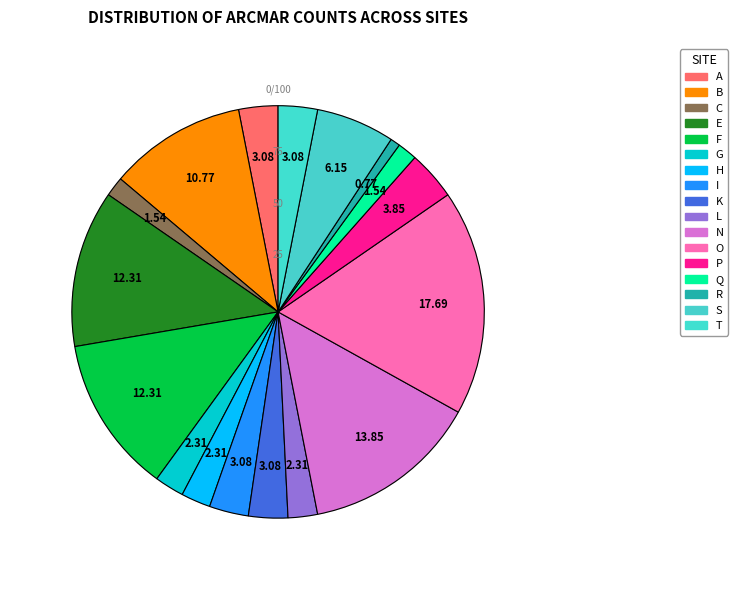

Do L and F together represent more than half of the pie?

No